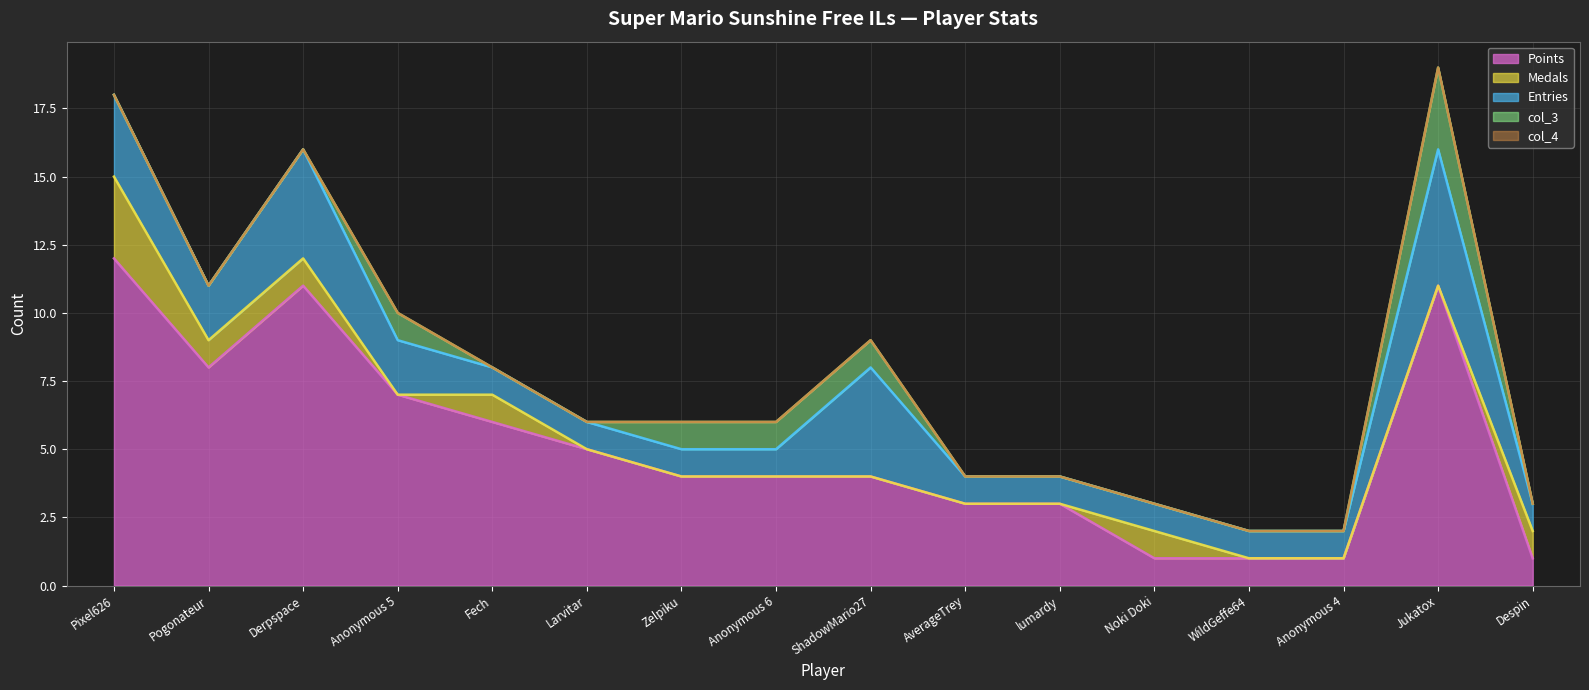

Is it true that Points equals 1 at lumardy?

False